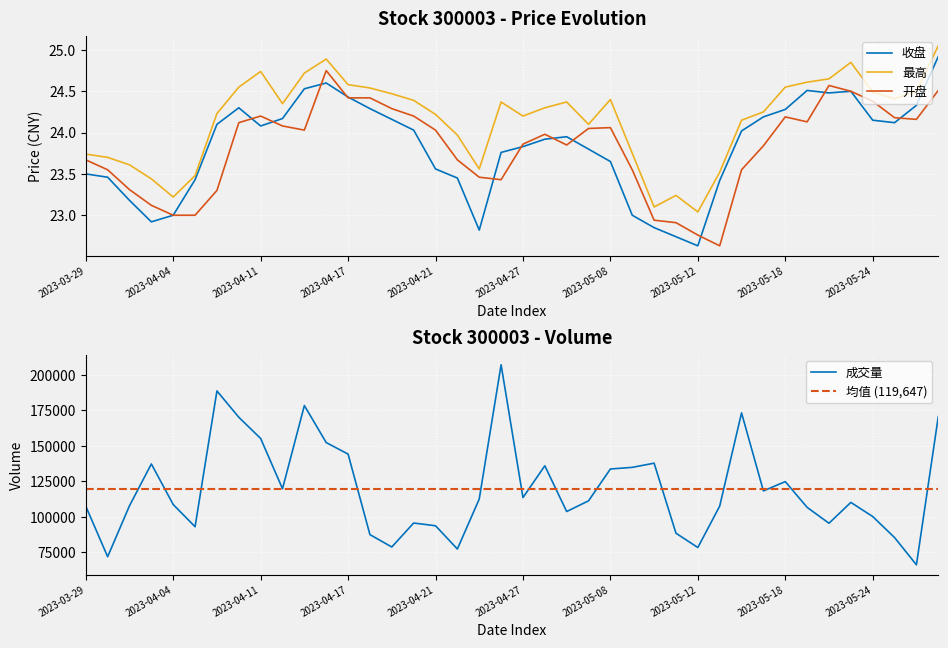

At which category does 最高 reach its first local valley?

2023-04-04